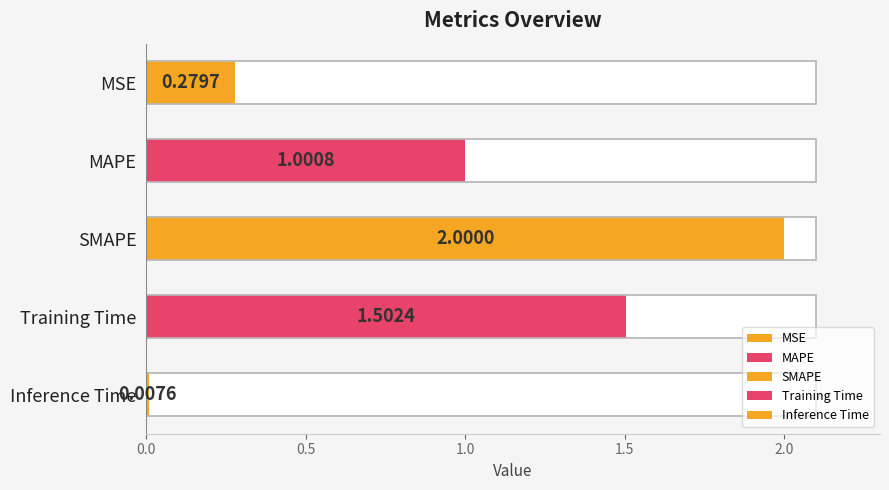

The chart shows a value of 0.0 at Inference Time. True or false?

False